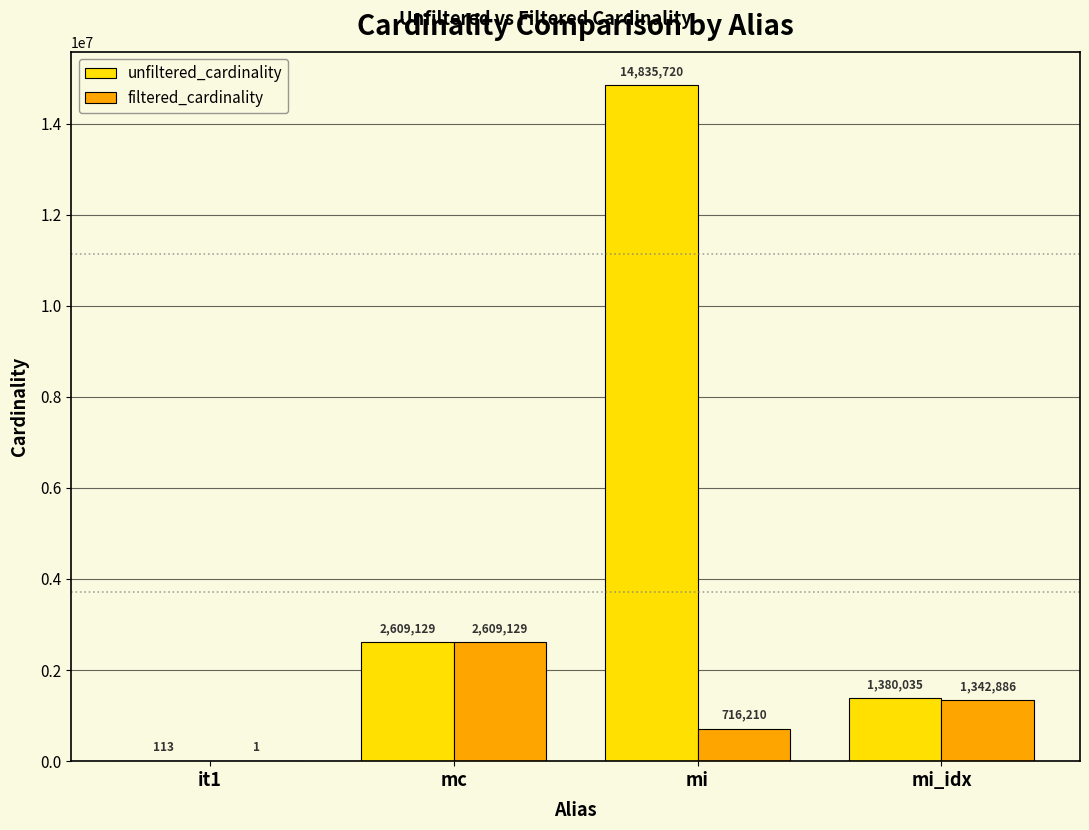

The value of filtered_cardinality at mc is 2609129. True or false?

True